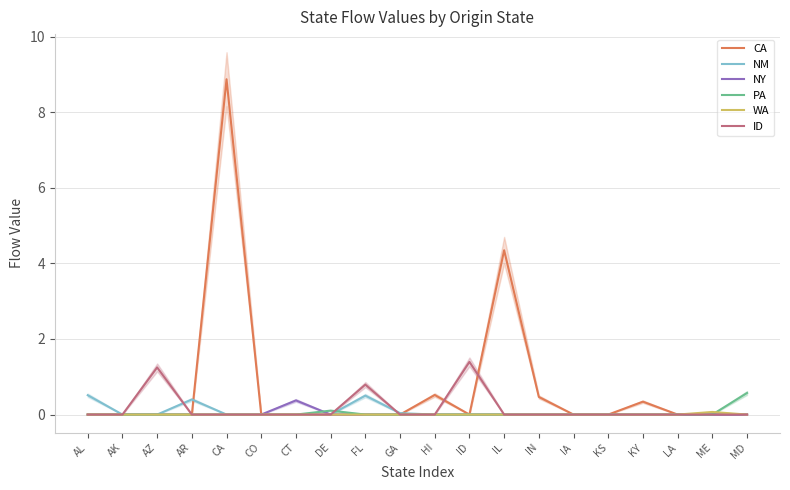

True or false: PA and CA intersect in this chart.

False